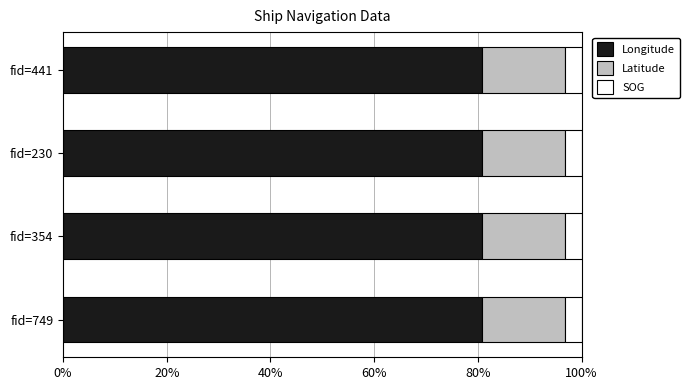

What are all the series names shown in the legend?

Longitude, Latitude, SOG